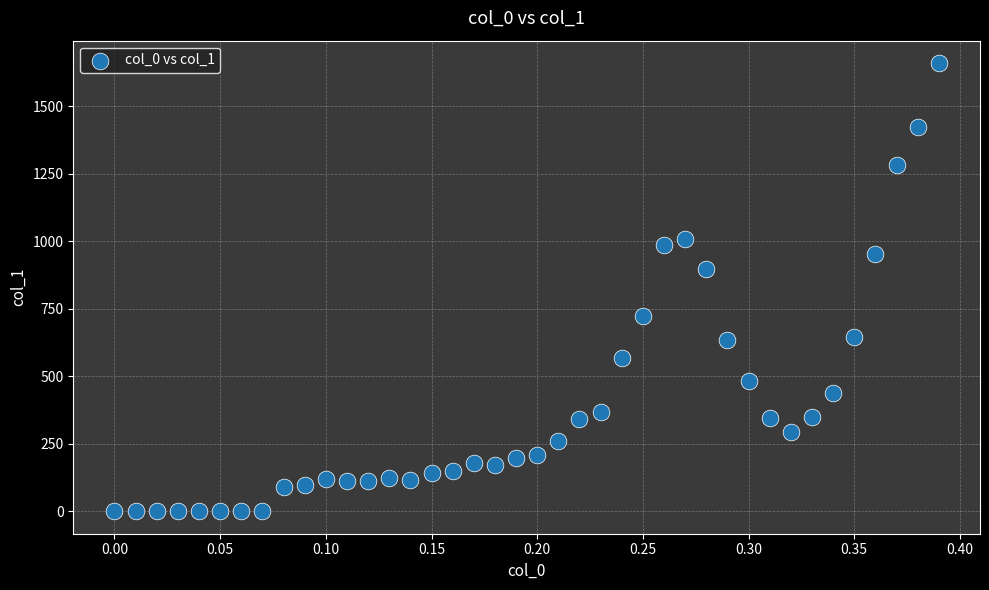

What Y value in the scatter plot is closest to 829?

896